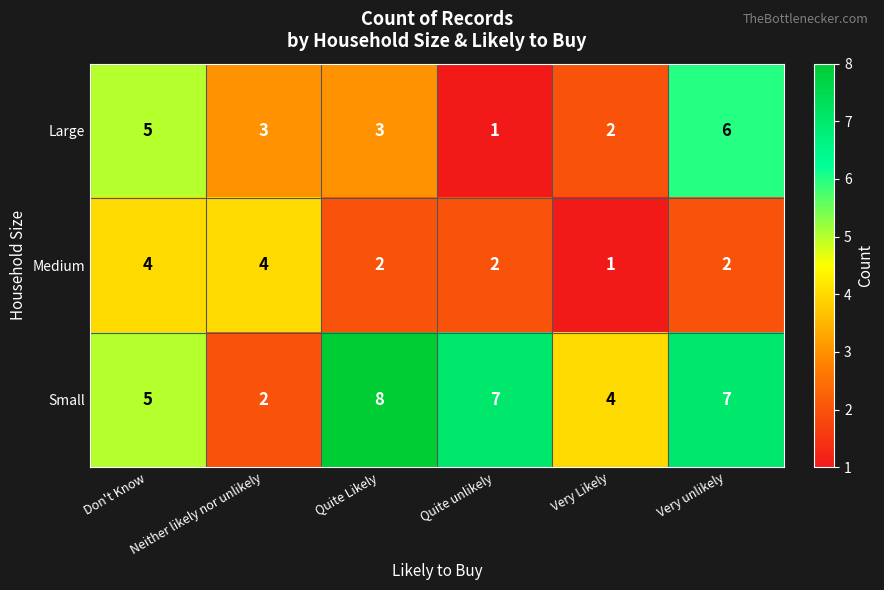

Which series has the largest total across all categories?

Small